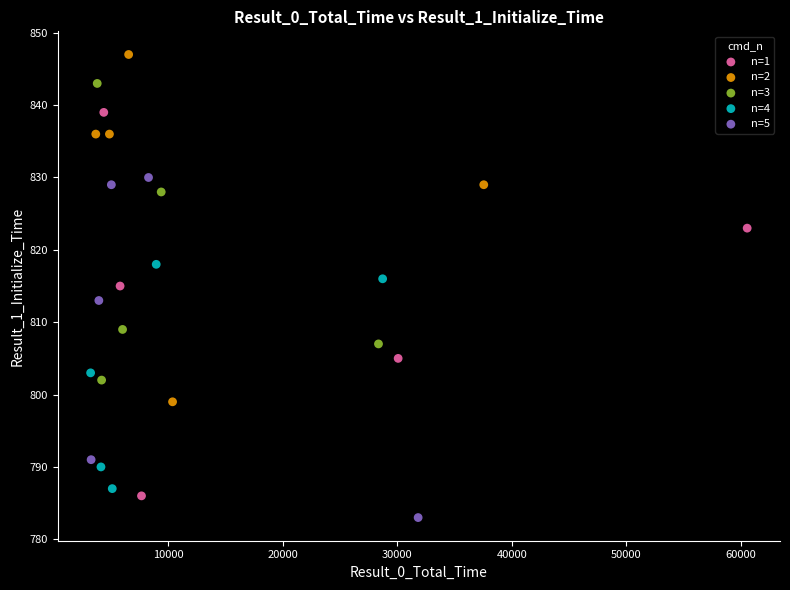

Which series reaches the minimum Y coordinate?

n=5